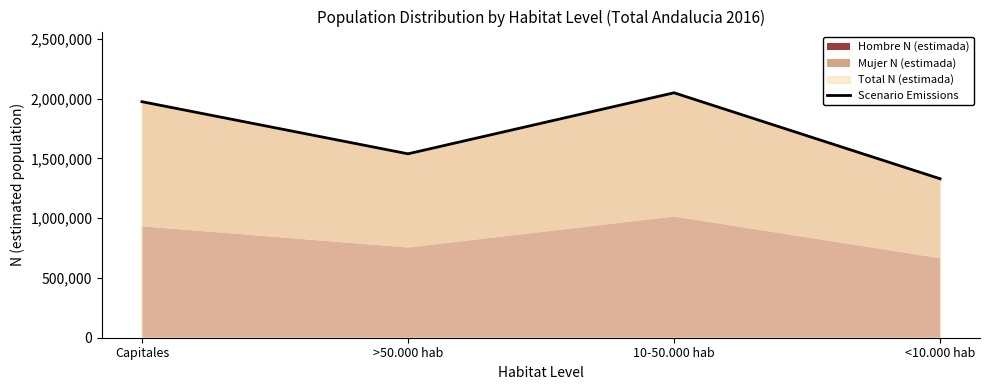

Reading left to right, what are all the values shown in this chart?

Capitales=1975173	>50.000 hab=1538985	10-50.000 hab=2049674	<10.000 hab=1330243